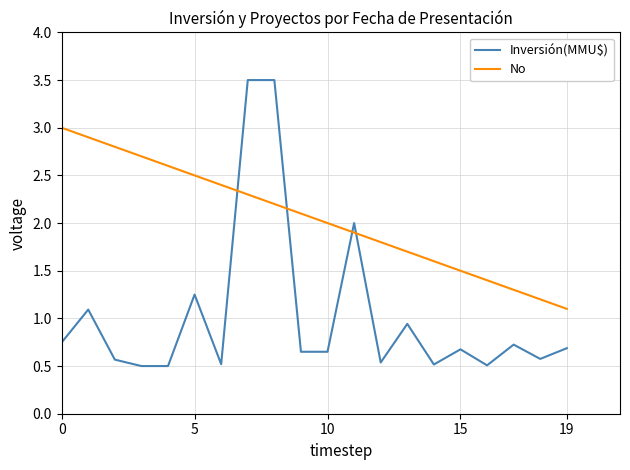

List the series in order of their peak value, highest first.

Inversión(MMU$), No